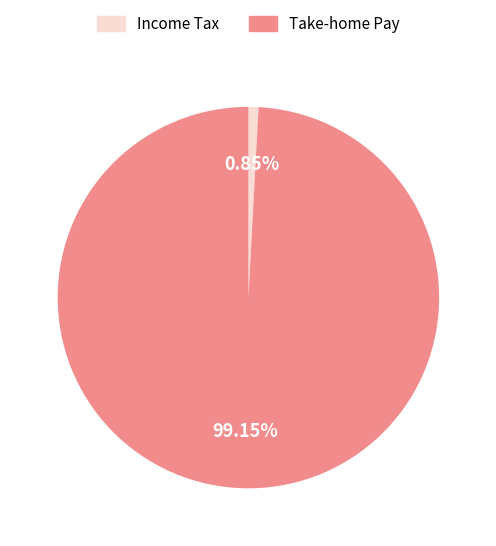

Which has a higher value, Income Tax or Take-home Pay?

Take-home Pay